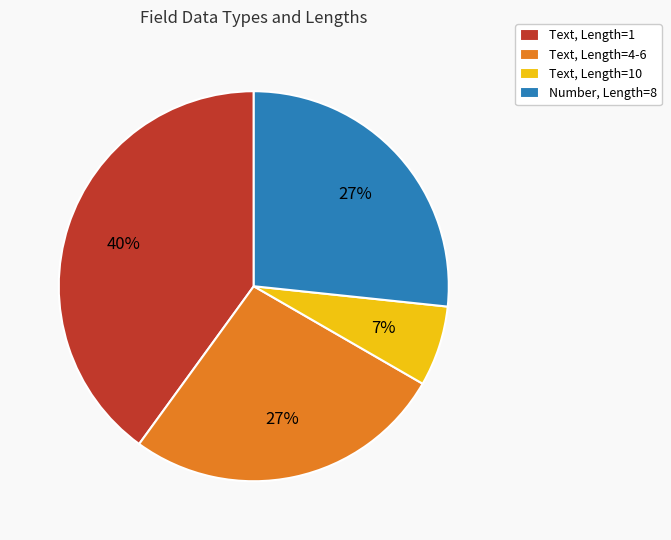

Combined, do Text, Length=4-6 and Number, Length=8 account for over 50%?

Yes